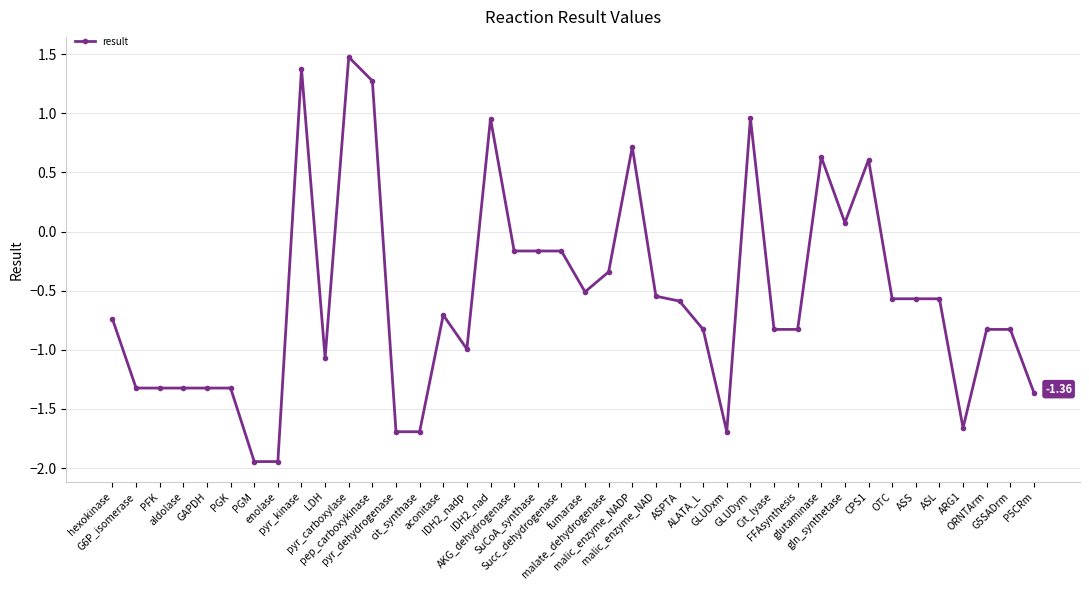

What is the maximum value shown in the chart?

1.5